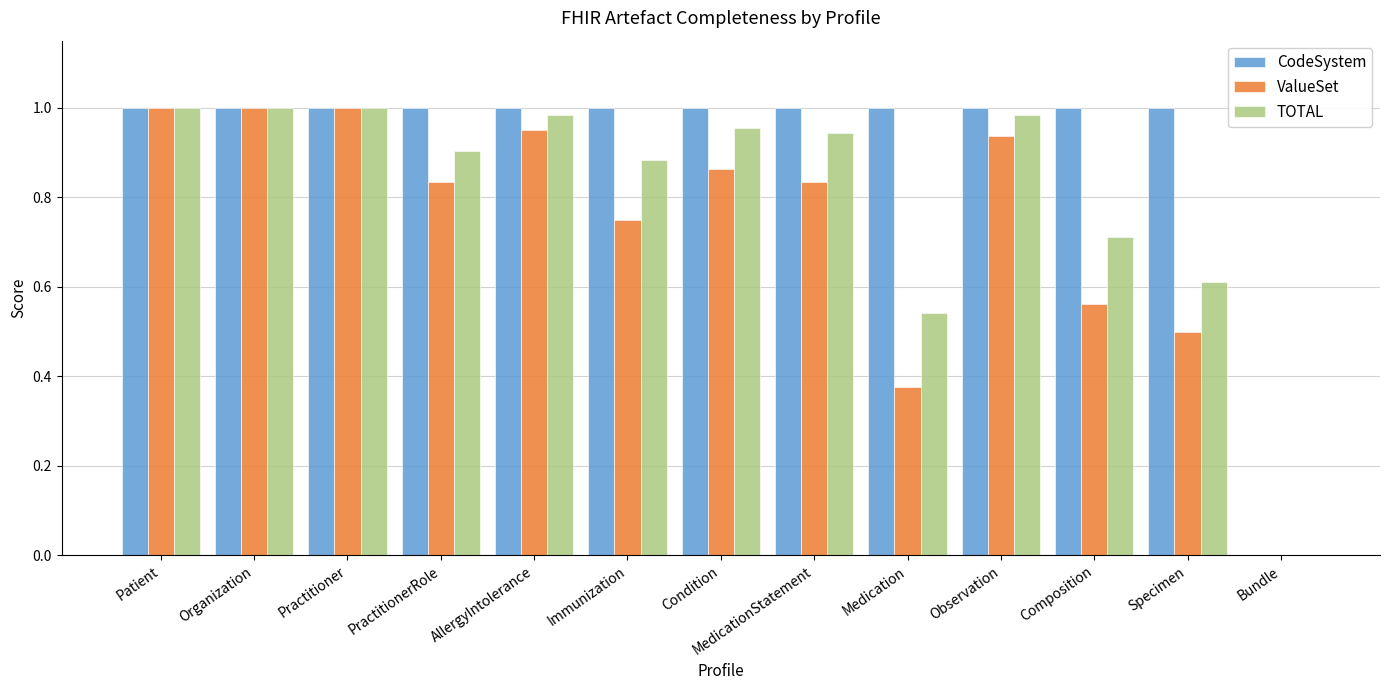

The CodeSystem series shows 1.0 at Immunization. True or false?

True